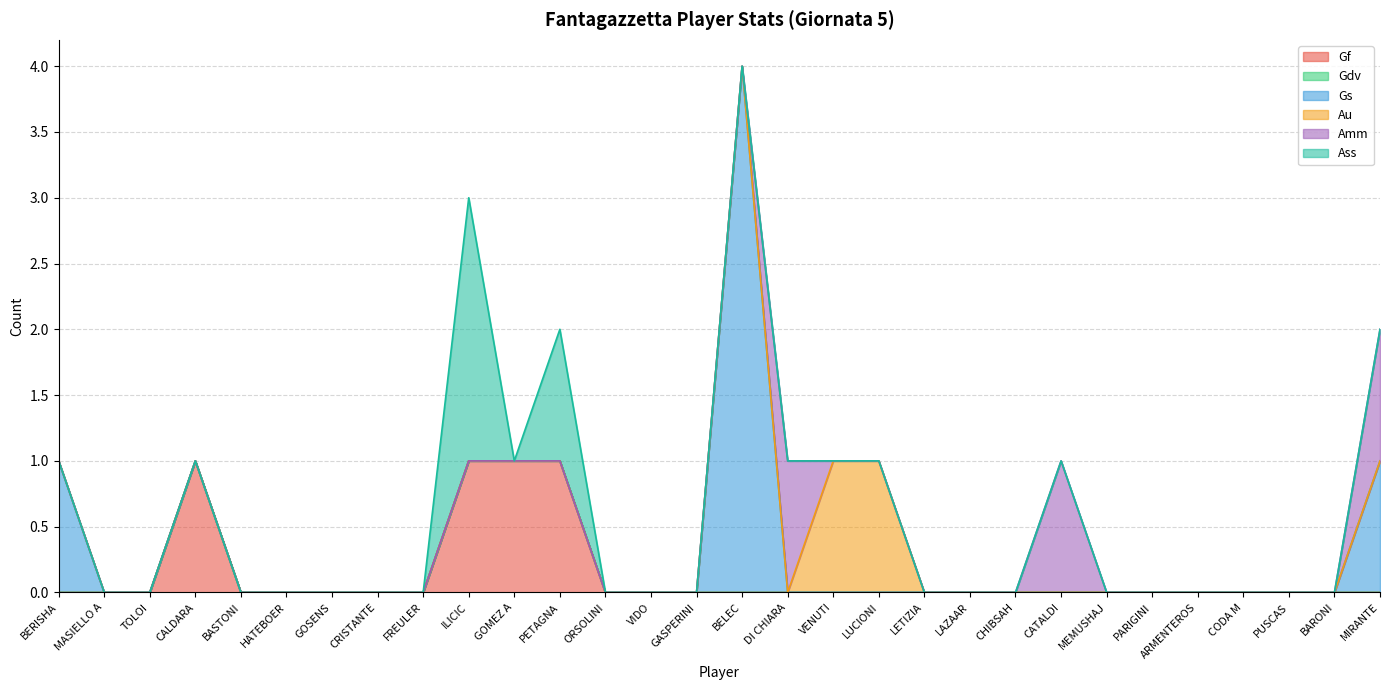

What are all the series names shown in the legend?

Gf, Gdv, Gs, Au, Amm, Ass